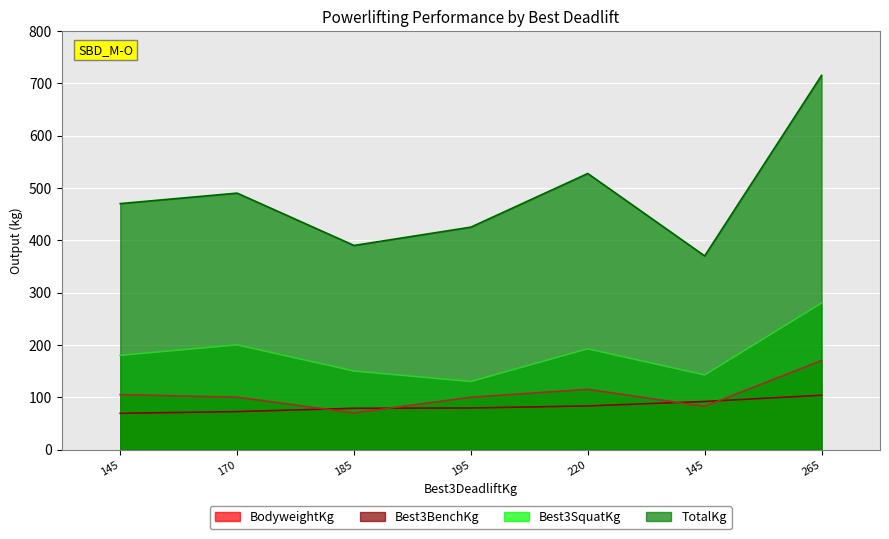

At 220, list the series in order from smallest to largest.

BodyweightKg, Best3BenchKg, Best3SquatKg, TotalKg